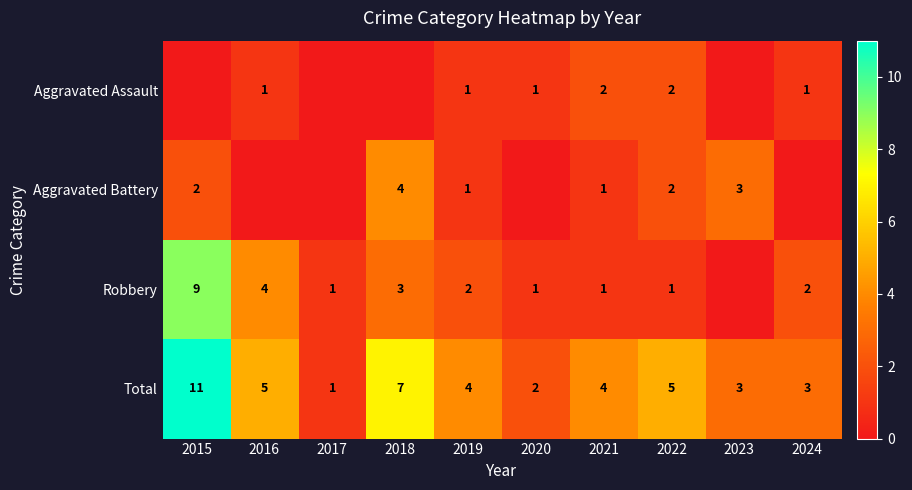

What is the difference between the highest and lowest values at 2021?

3